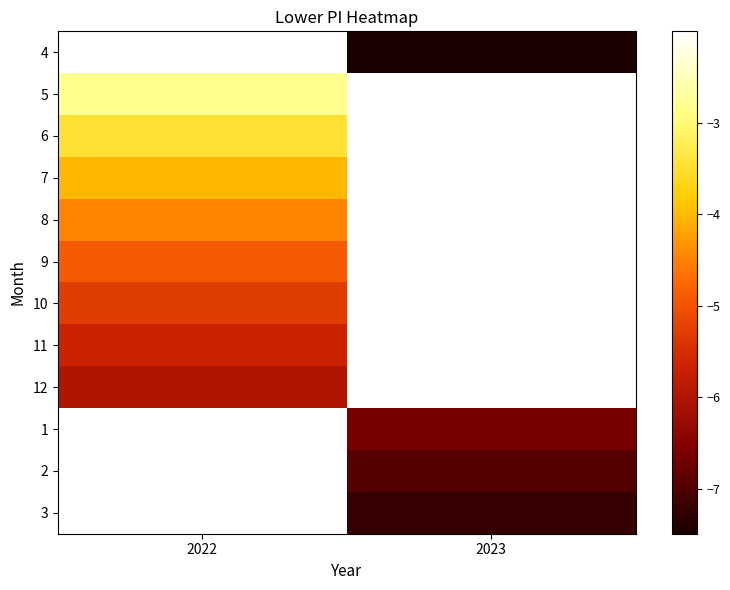

The 7 series shows -1.5 at 2022. True or false?

False